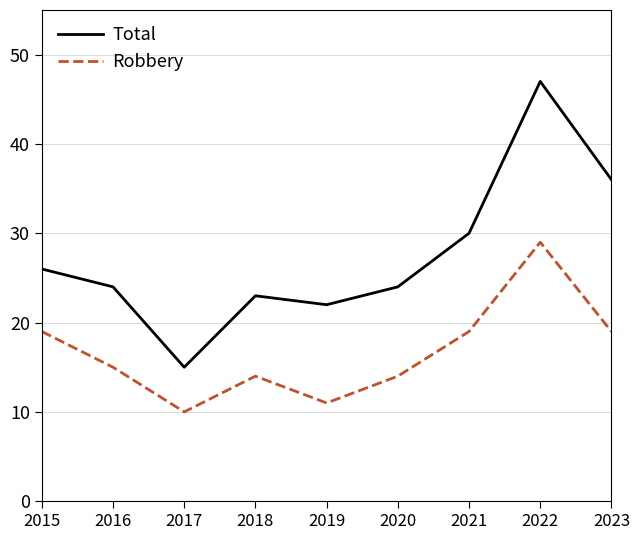

At which label does Total reach its peak?

2022